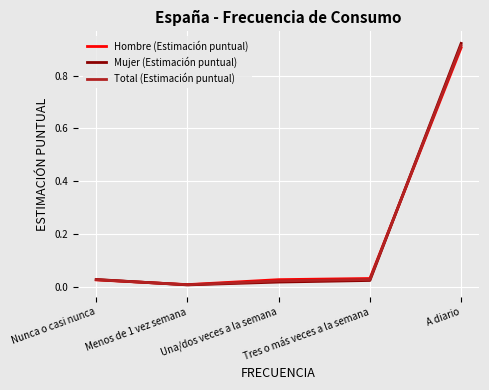

The Hombre (Estimación puntual) series shows 0.0 at Nunca o casi nunca. True or false?

True